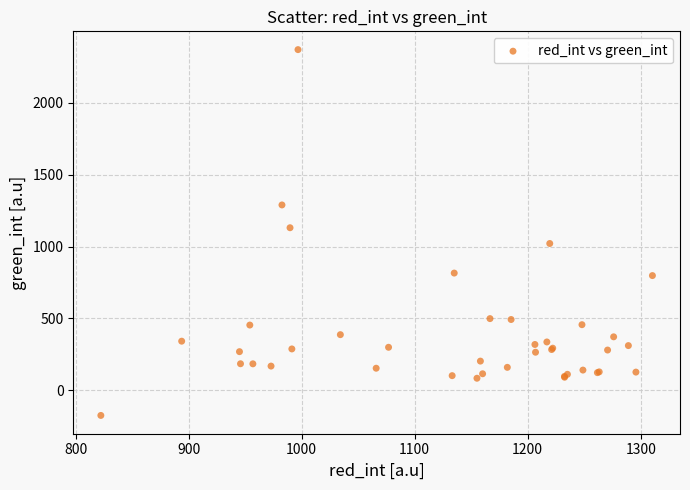

What Y value in the scatter plot is closest to 1097?

1131.1